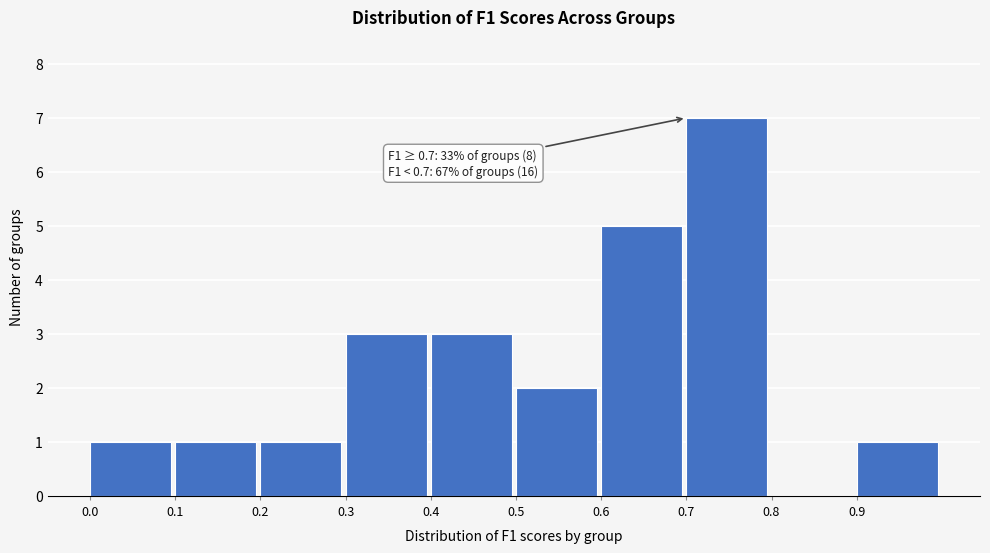

Over which range of the x-axis is the bar tallest?

0.7 to 0.8